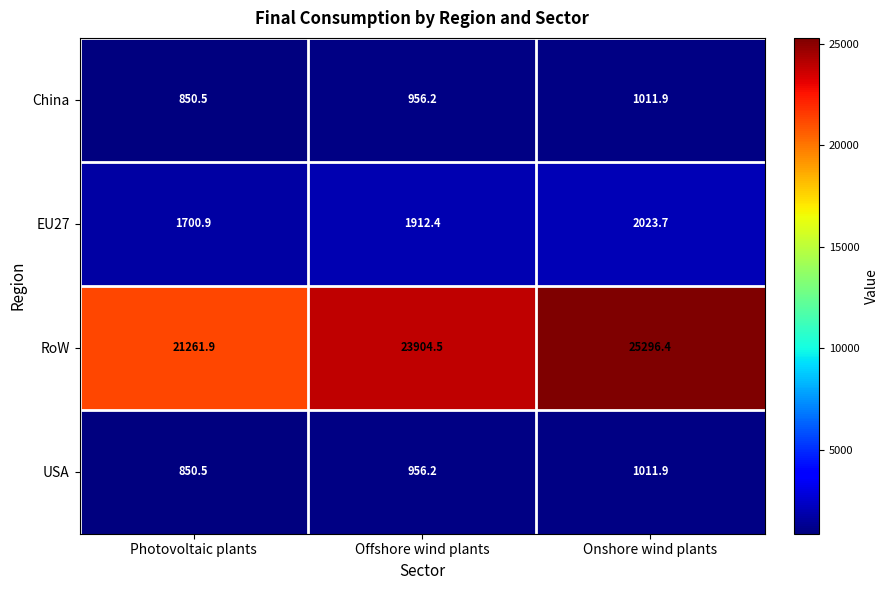

What is the sum of the RoW values at Photovoltaic plants and Offshore wind plants?

45166.4